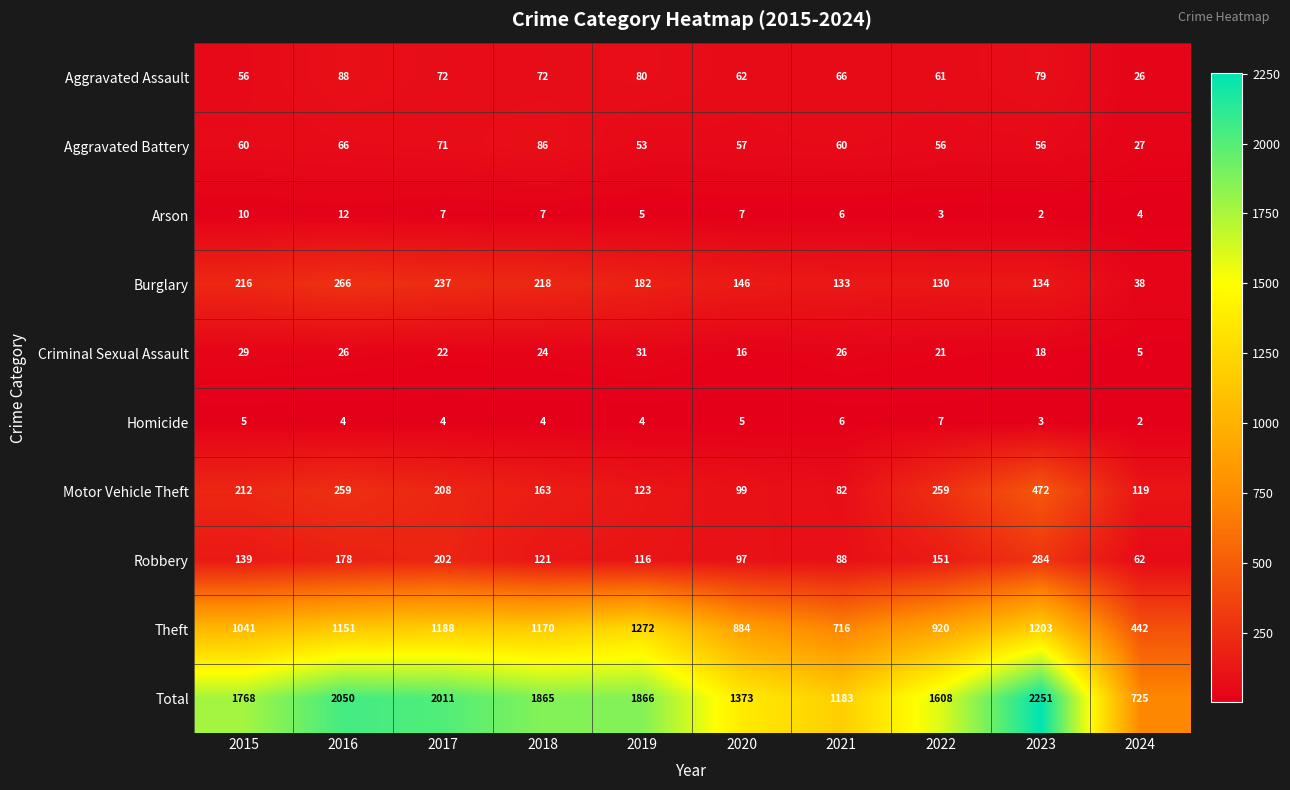

At which label does Arson first exceed 7?

2015